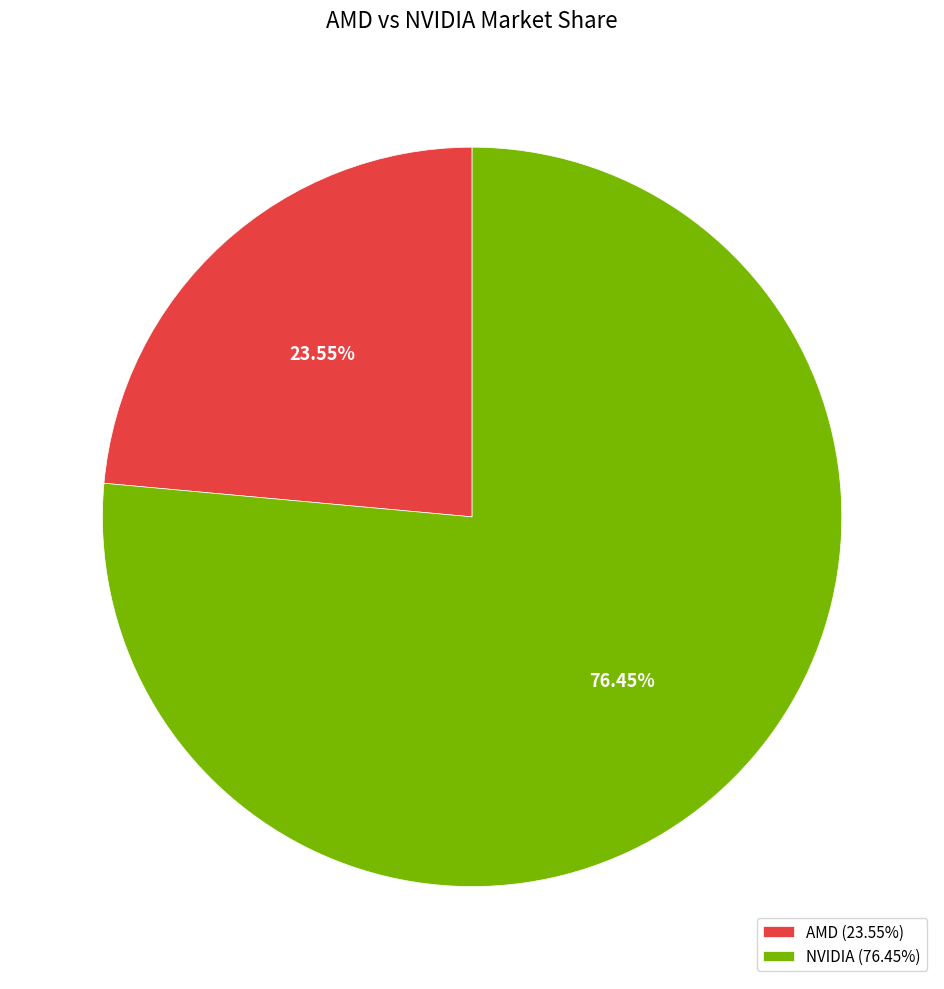

To the nearest percent, what is the difference between the largest and smallest slice percentages?

53%